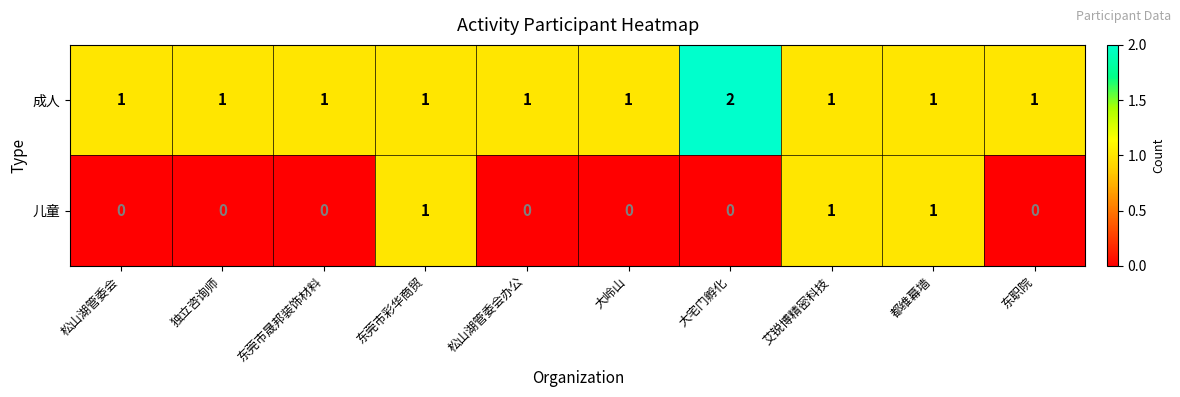

The value of 成人 at 东职院 is 1. True or false?

True